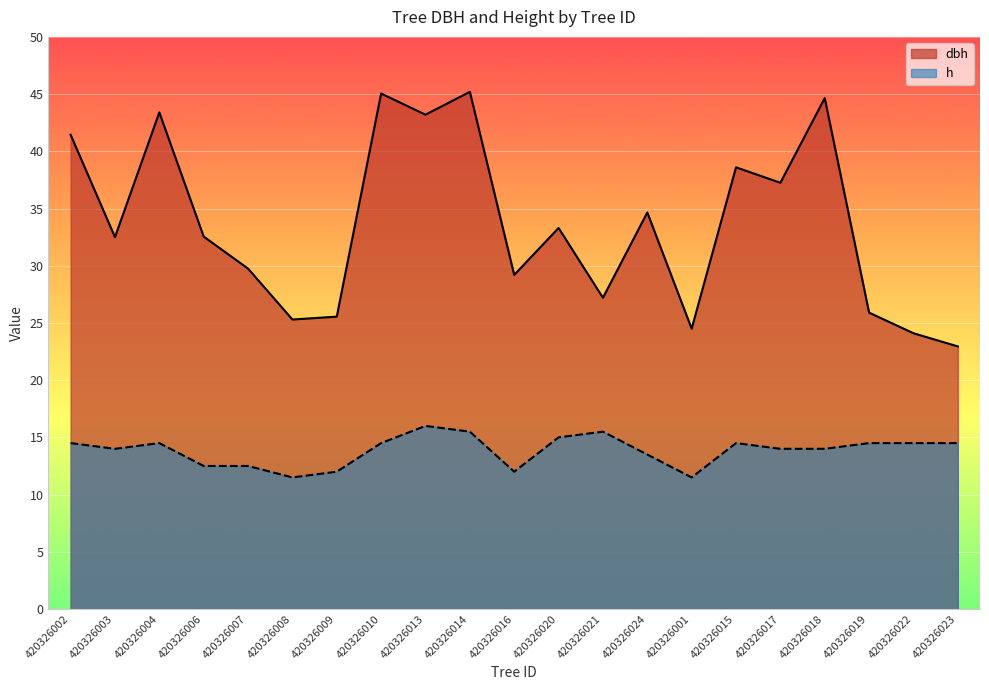

What is the label of the 17th point from the right?

420326007